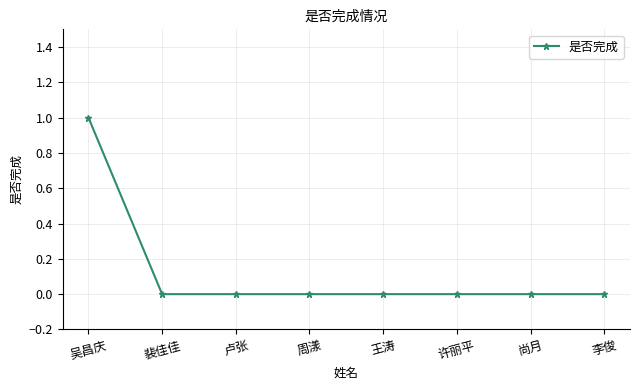

Count the number of categories in the chart.

8